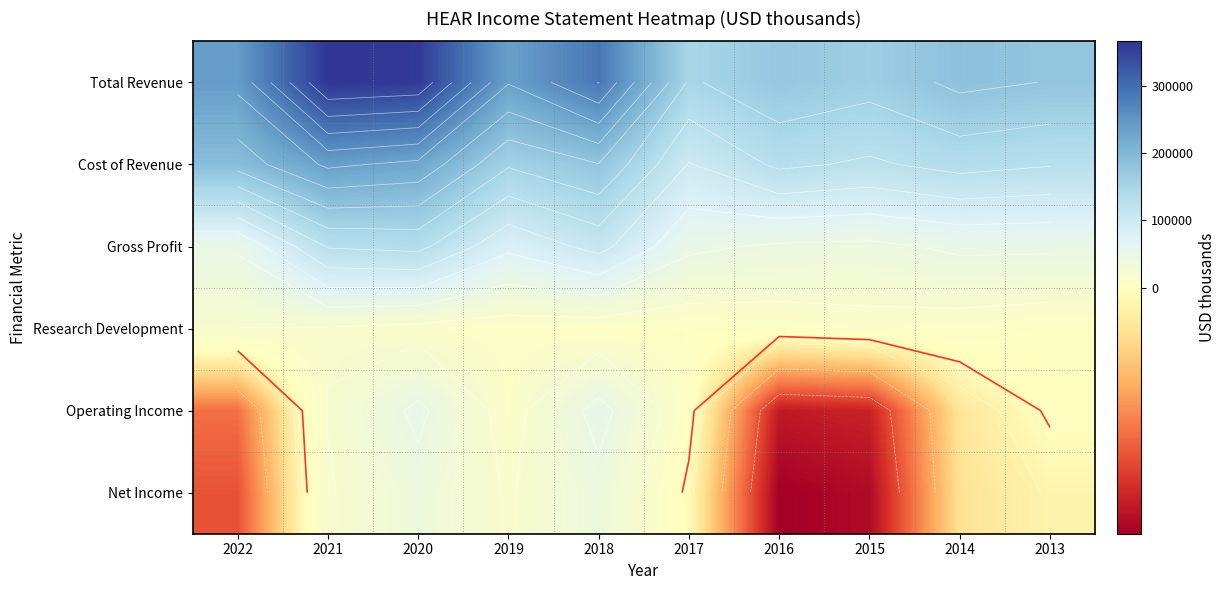

Count the number of data series in this chart.

6